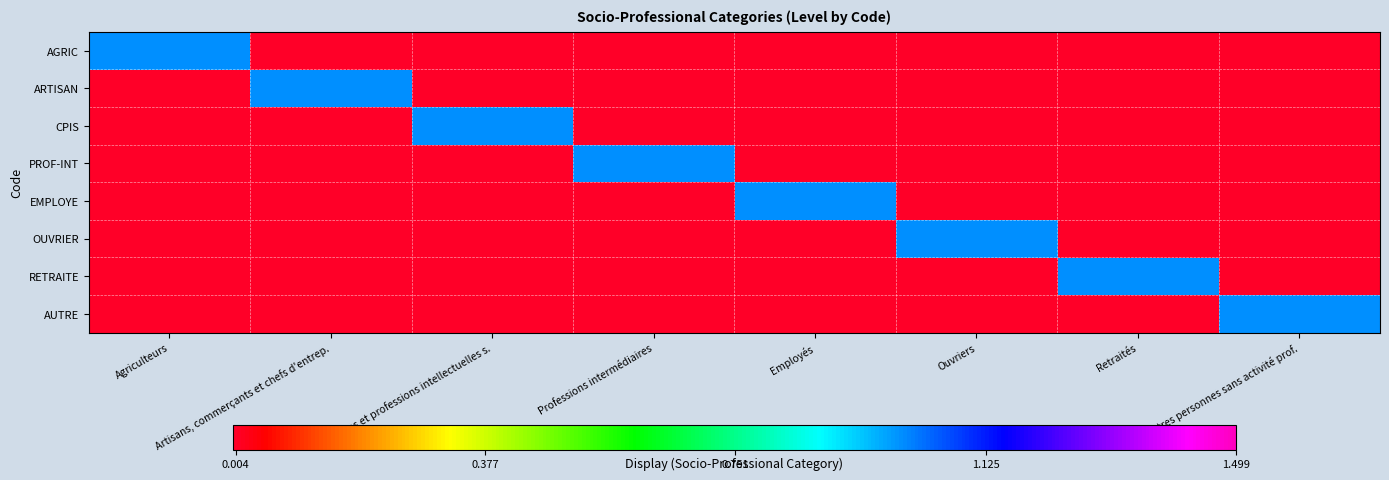

At how many categories does at least one series exceed 0?

8